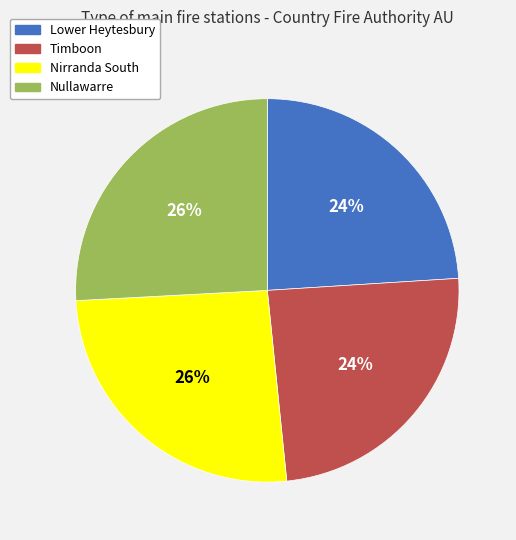

True or false: Nirranda South accounts for 26% of the total.

True